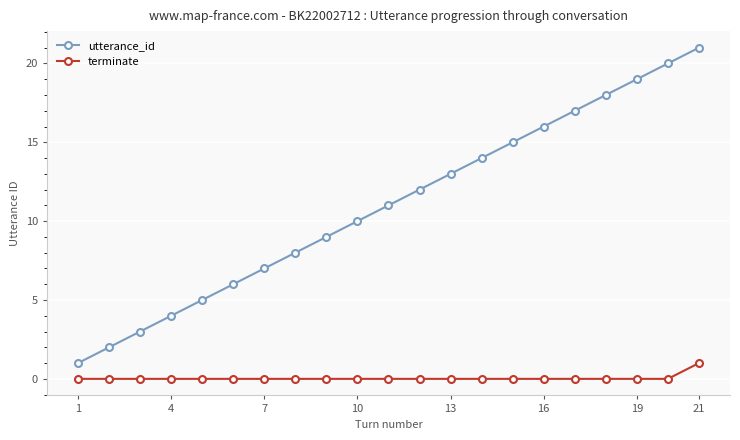

How many data points in utterance_id are less than 11?

10